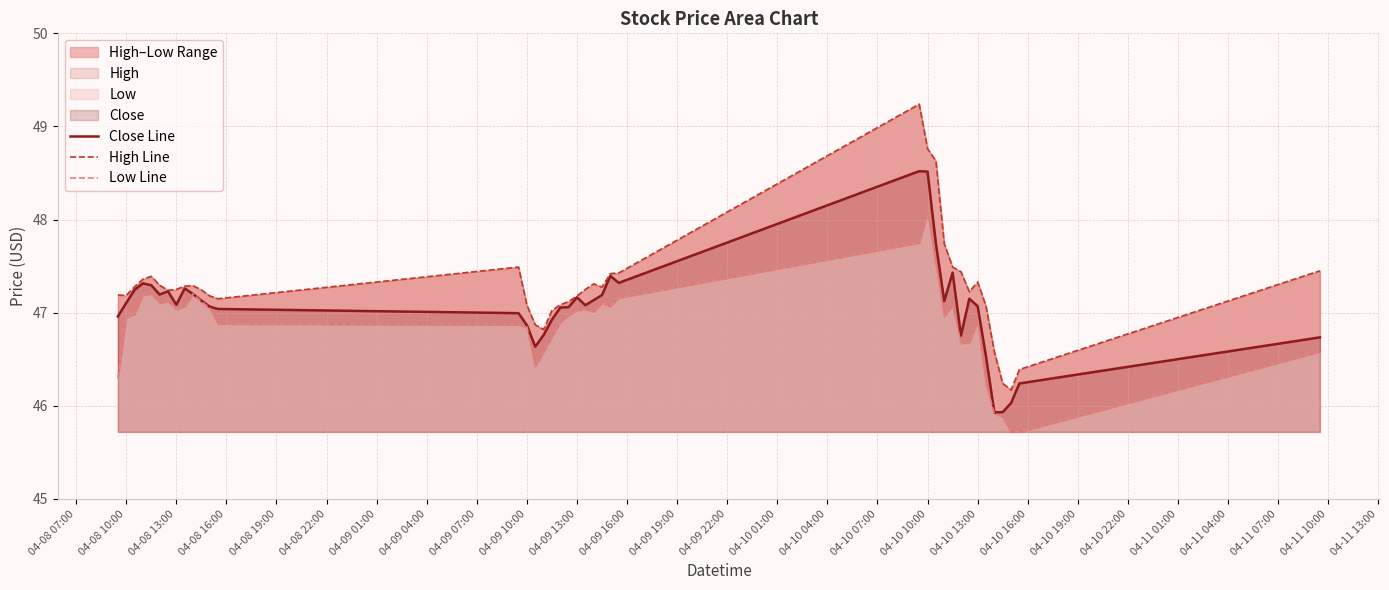

Reading left to right, extract all data points from this chart.

Close Line: 47.0	47.1	47.2	47.3	47.3	47.2	47.2	47.1	47.3	47.2	47.1	47.1	47.0	47.0	46.9	46.6	46.8	46.9	47.1	47.1	47.2	47.1	47.1	47.2	47.4	47.3	48.5	48.5	47.7	47.1	47.4	46.8	47.2	47.1	46.5	45.9	45.9	46.0	46.2	46.7
High Line: 47.2	47.2	47.3	47.4	47.4	47.3	47.2	47.2	47.3	47.3	47.2	47.2	47.2	47.5	47.1	46.9	46.8	47.0	47.1	47.1	47.2	47.2	47.3	47.3	47.4	47.4	49.2	48.8	48.6	47.7	47.5	47.4	47.2	47.3	47.1	46.6	46.2	46.2	46.4	47.5
Low Line: 46.3	46.9	47.0	47.2	47.2	47.1	47.1	47.0	47.1	47.2	47.1	47.0	46.9	46.9	46.8	46.4	46.6	46.7	46.9	47.0	47.0	47.0	47.0	47.1	47.1	47.2	47.8	48.1	47.5	47.0	47.1	46.7	46.7	46.9	46.2	45.9	45.9	45.7	45.7	46.6